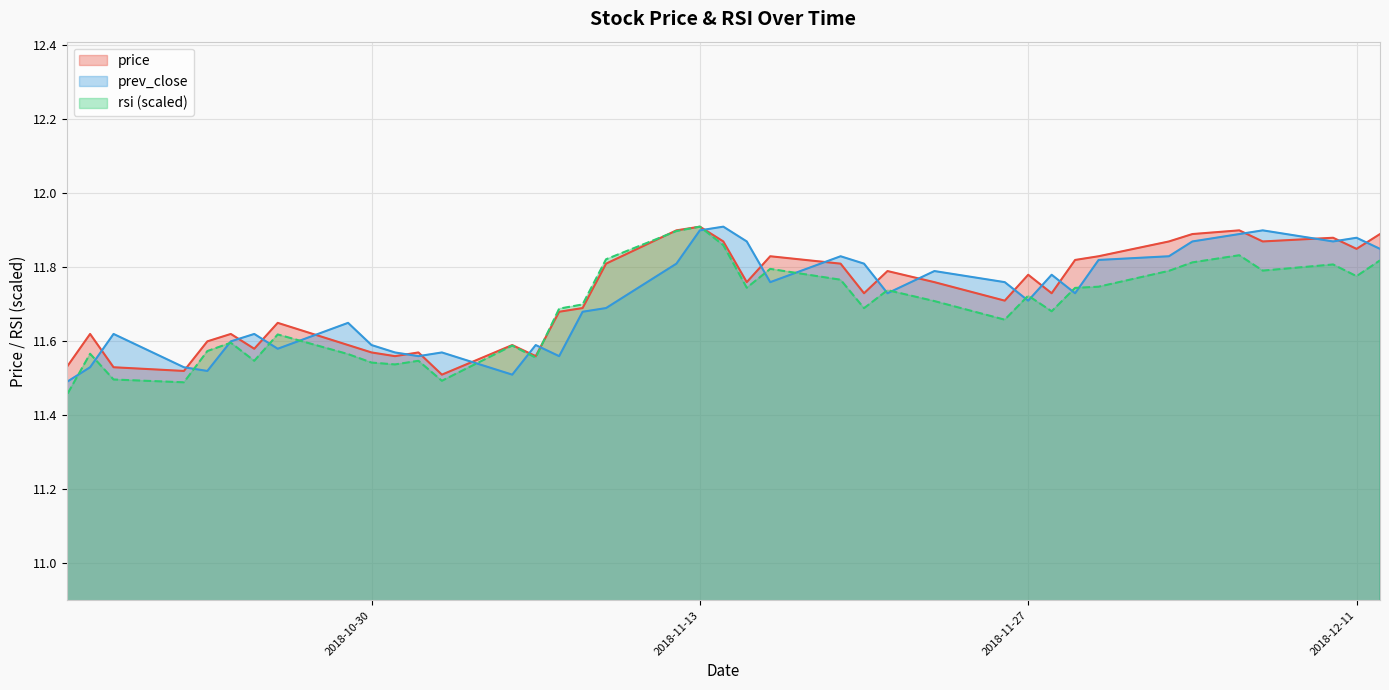

What is the difference between the maximum and minimum values in the price series?

0.4